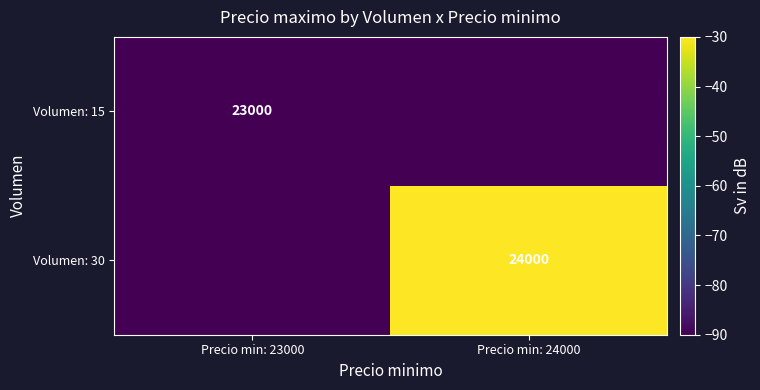

Which label corresponds to the smallest value in the chart?

Precio min: 23000